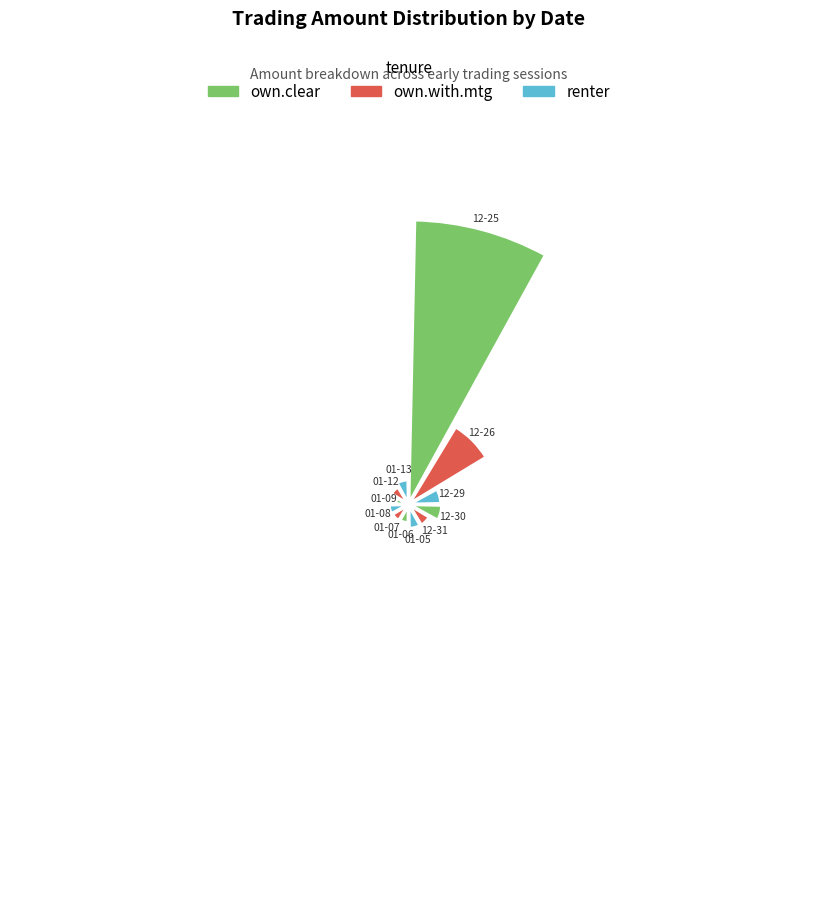

Rank the categories by value from lowest to highest.

1998-01-09, 1998-01-06, 1998-01-07, 1998-01-08, 1998-01-12, 1998-01-05, 1997-12-31, 1998-01-13, 1997-12-29, 1997-12-30, 1997-12-26, 1997-12-25